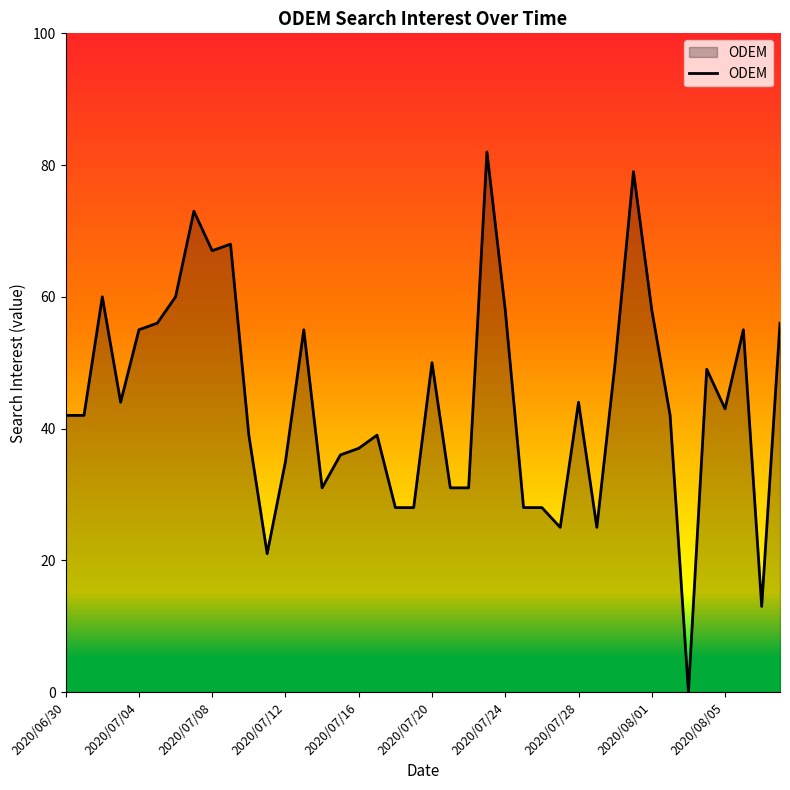

What is the greatest value displayed?

82